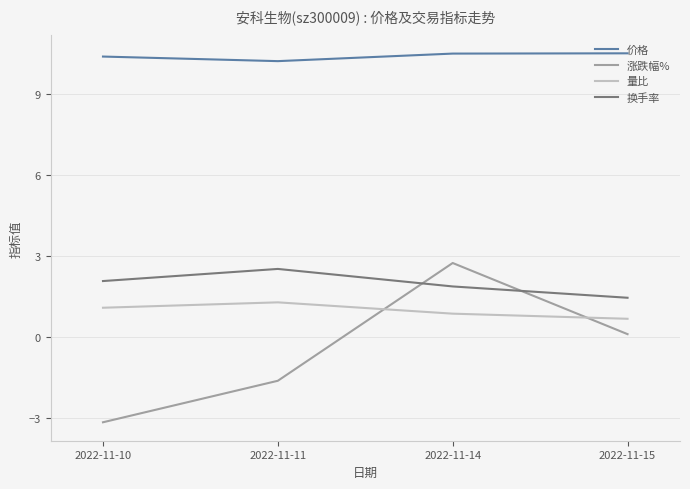

True or false: 换手率 and 量比 intersect in this chart.

False